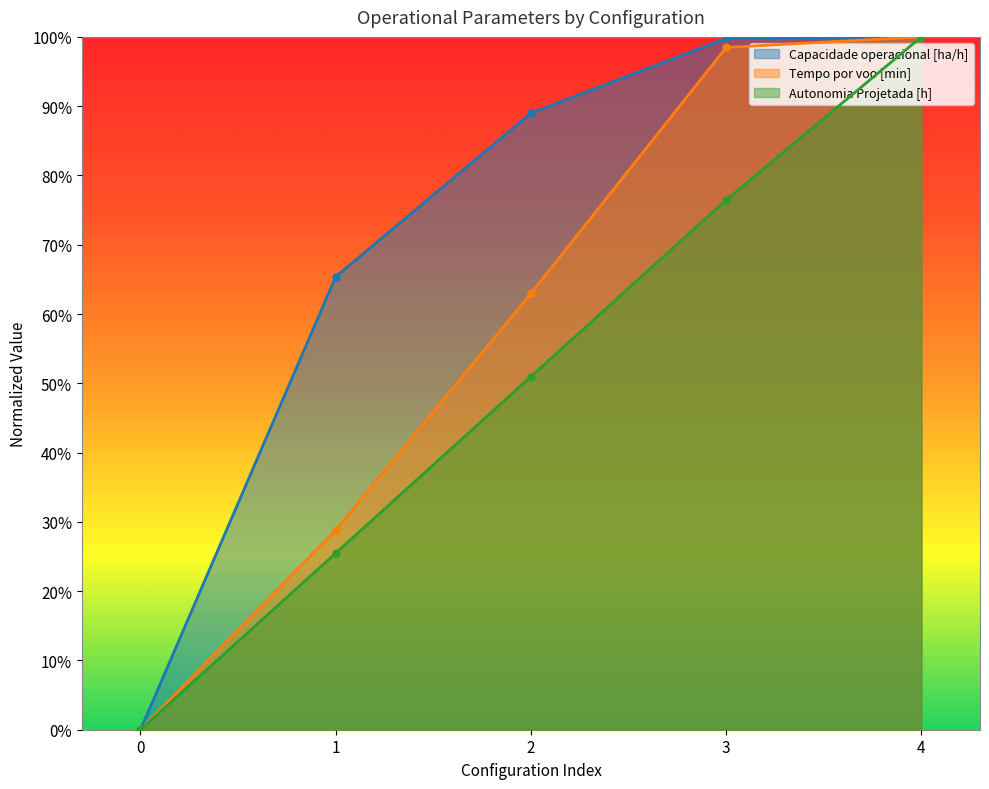

What are all the series names shown in the legend?

Capacidade operacional [ha/h], Tempo por voo [min], Autonomia Projetada [h]